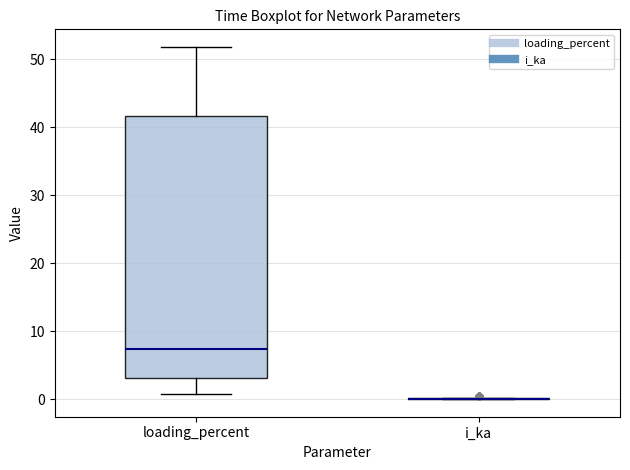

Reading left to right, transcribe this box plot: for each box, give where its median line is, the range the box spans, and where its two whiskers end, as read against the y-axis. The values are not printed on the chart, so give them approximately, as read against the axis.

loading_percent: median 7, box 3 to 42, whiskers 1 to 52
i_ka: box collapsed to a line at 0, whiskers 0 to 0